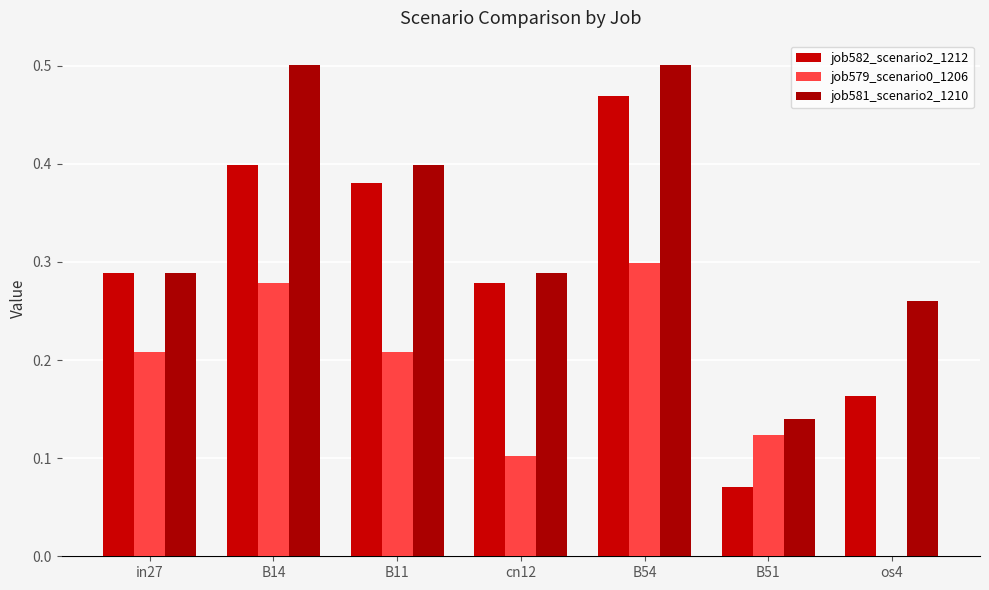

At which label is job579_scenario0_1206 closest to 0?

os4